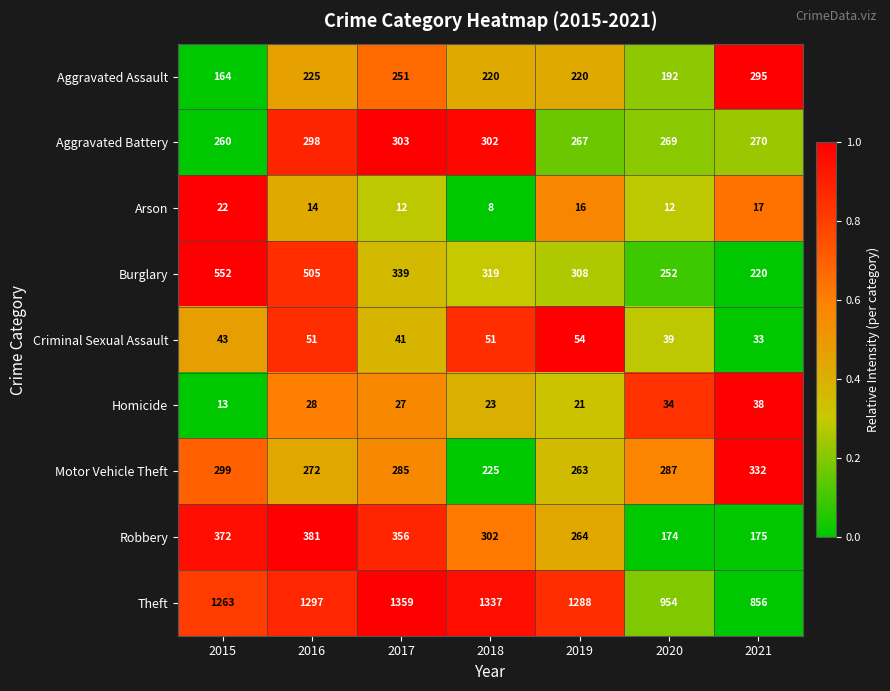

Count the number of categories in the chart.

7